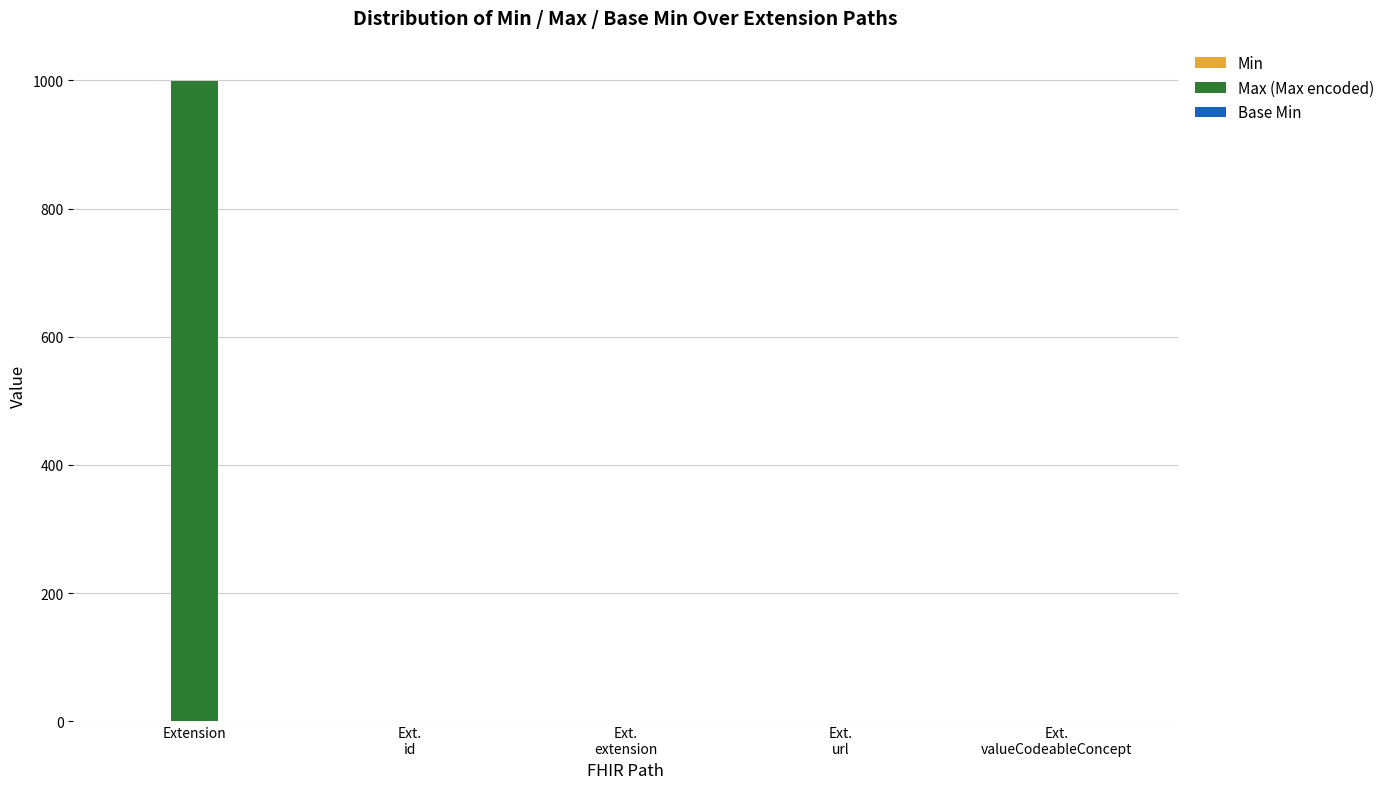

Which series has the largest total across all categories?

Max (Max encoded)